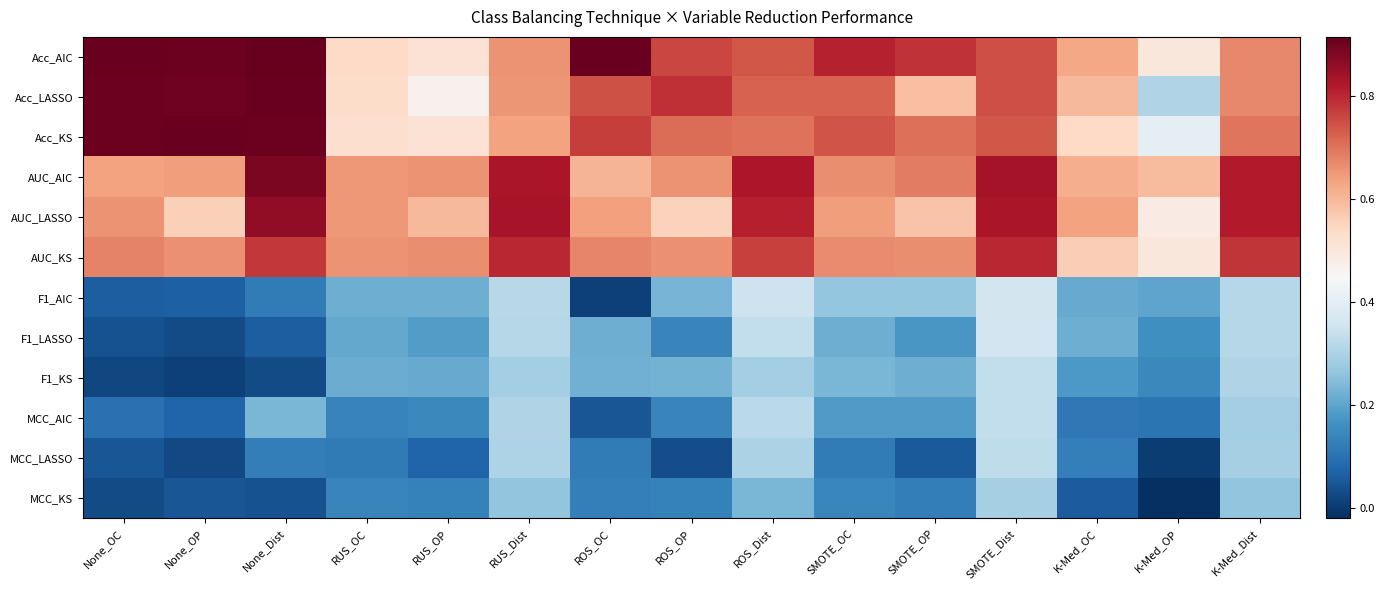

What is the difference between the highest and lowest values at None_OP?

0.9